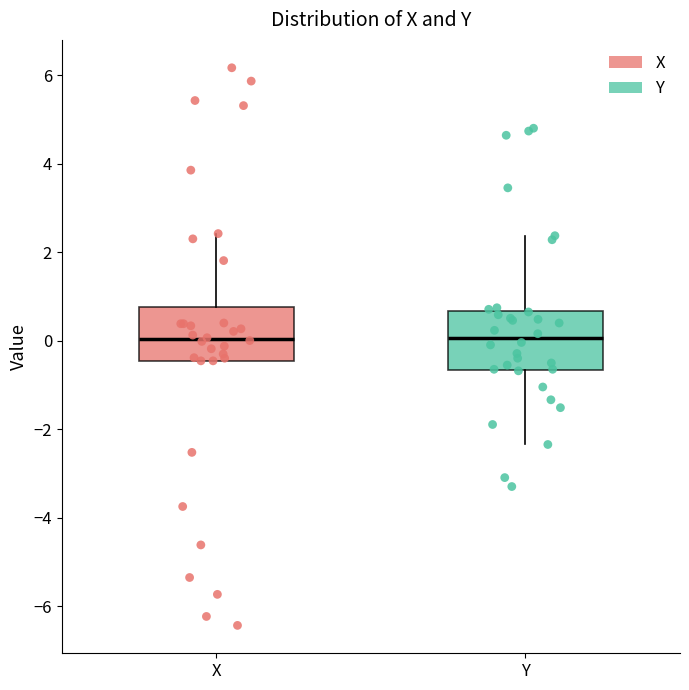

Reading left to right, transcribe this box plot: for each box, give where its median line is, the range the box spans, and where its two whiskers end, as read against the y-axis. The values are not printed on the chart, so give them approximately, as read against the axis.

X: median 0.0, box -0.4 to 0.8, whiskers -0.4 to 2.4
Y: median 0.0, box -0.6 to 0.6, whiskers -2.4 to 2.4